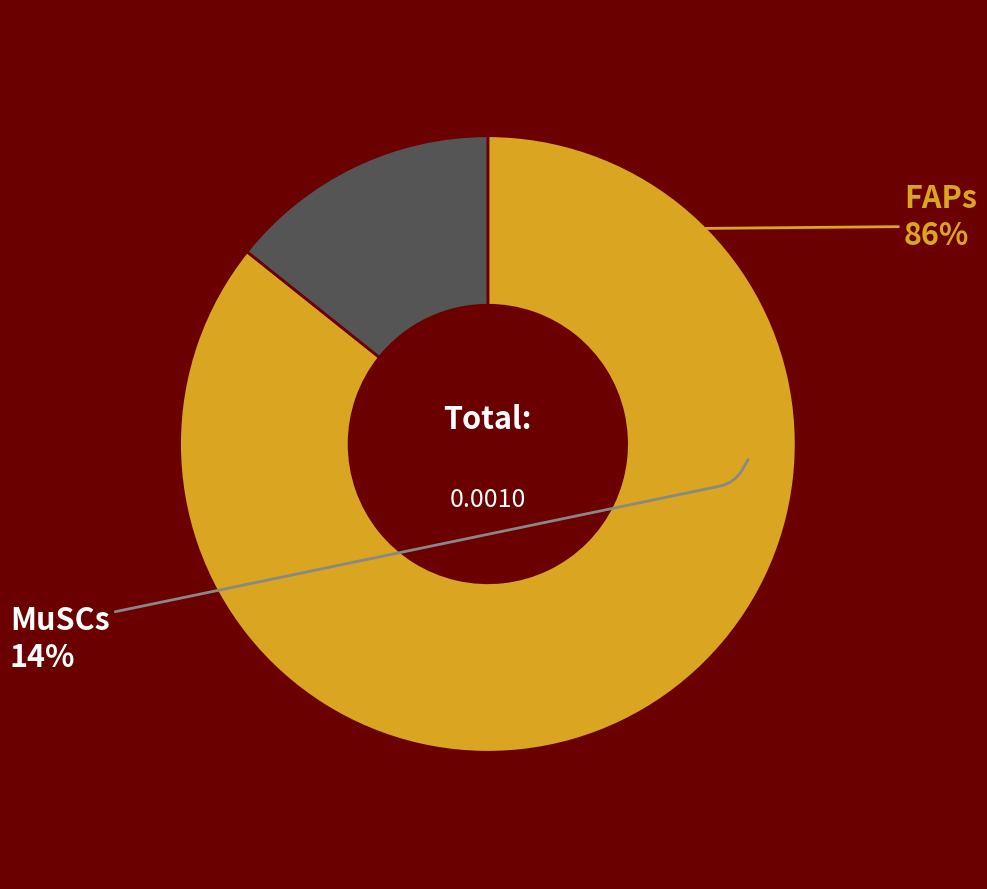

Count the number of slices in the pie.

2